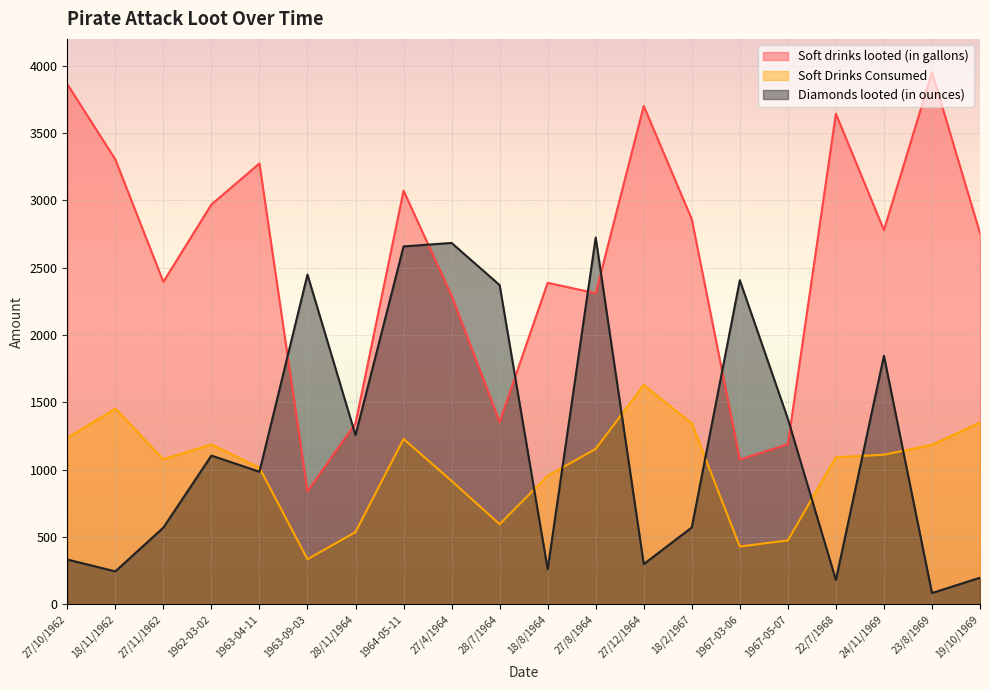

List the series in order of their peak value, lowest first.

Soft Drinks Consumed, Diamonds looted (in ounces), Soft drinks looted (in gallons)